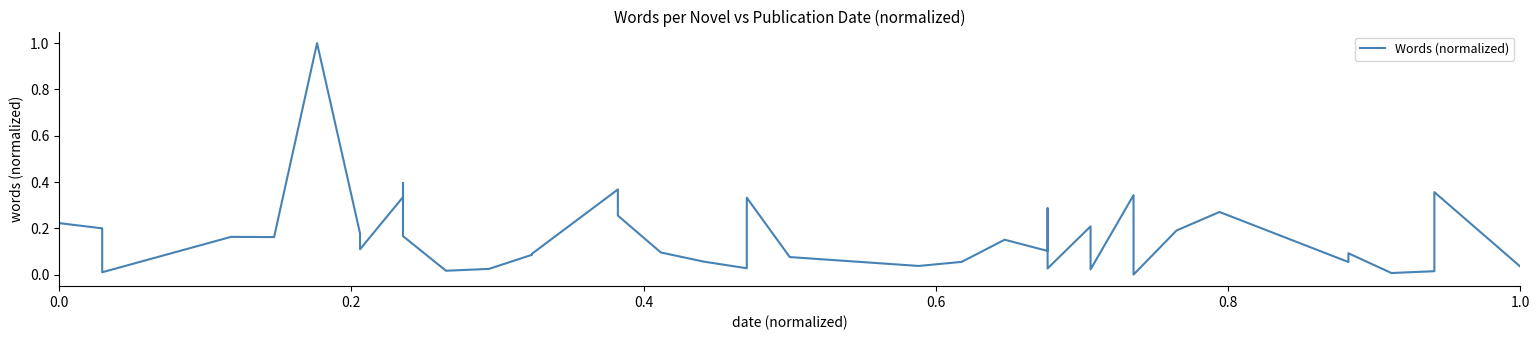

Count the number of values greater than 0.

39